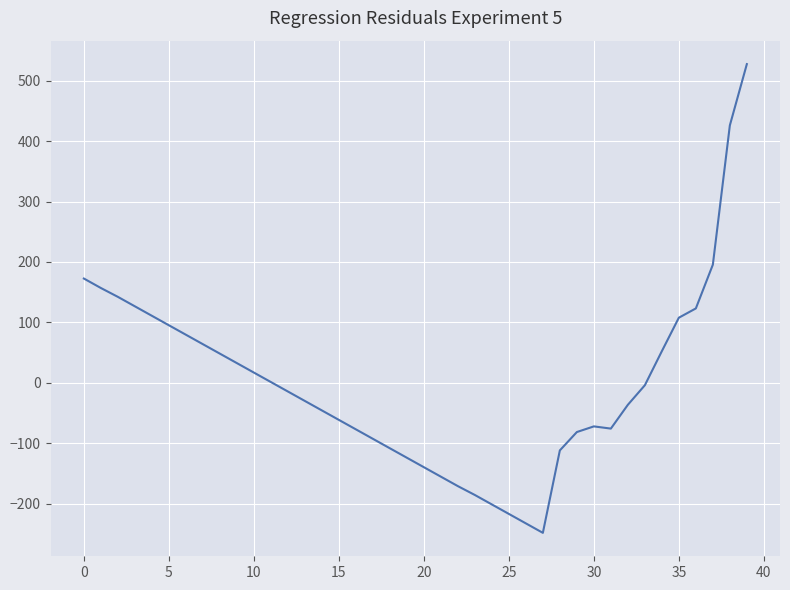

What is the smallest value displayed?

-248.0